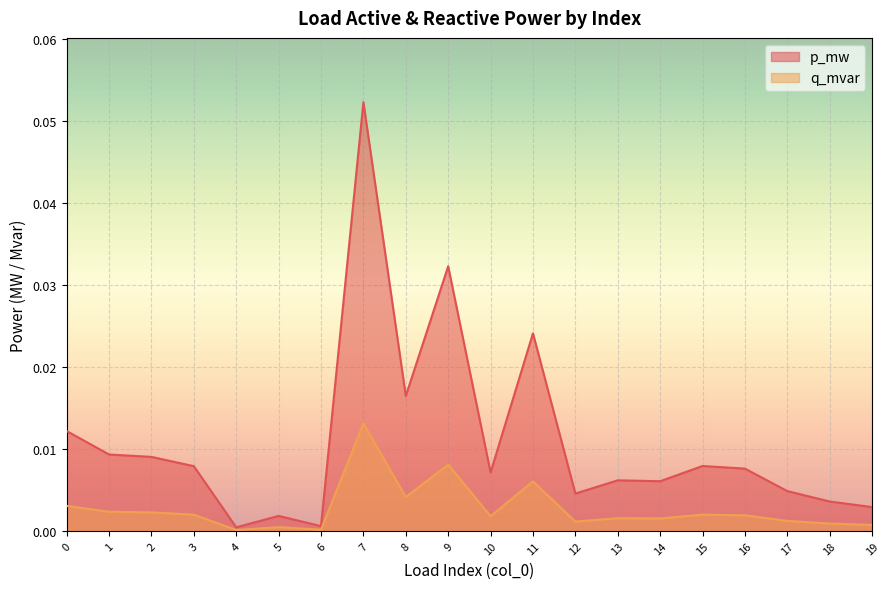

At which label does p_mw reach its minimum?

4